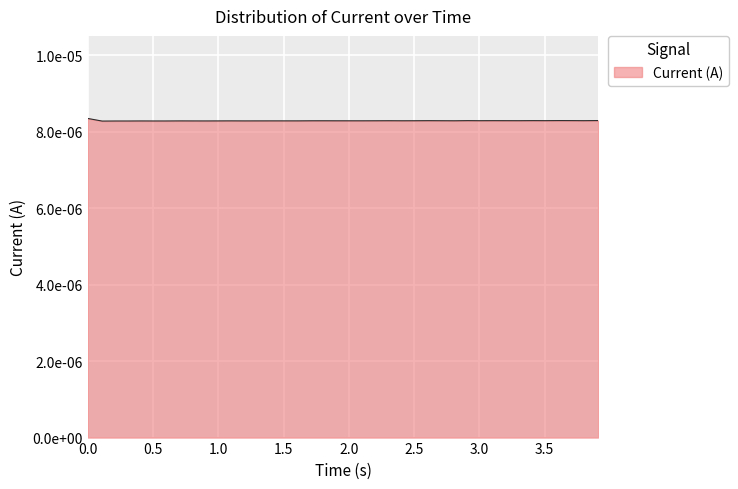

Is this an area chart (filled region under the line)?

Yes